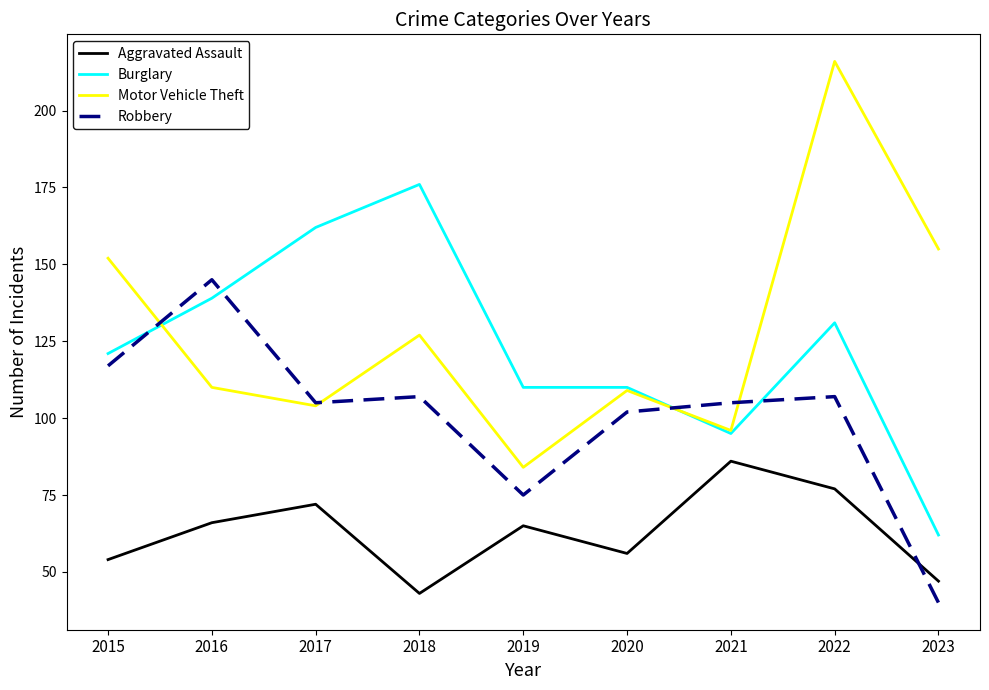

How many lines are shown in the chart?

4